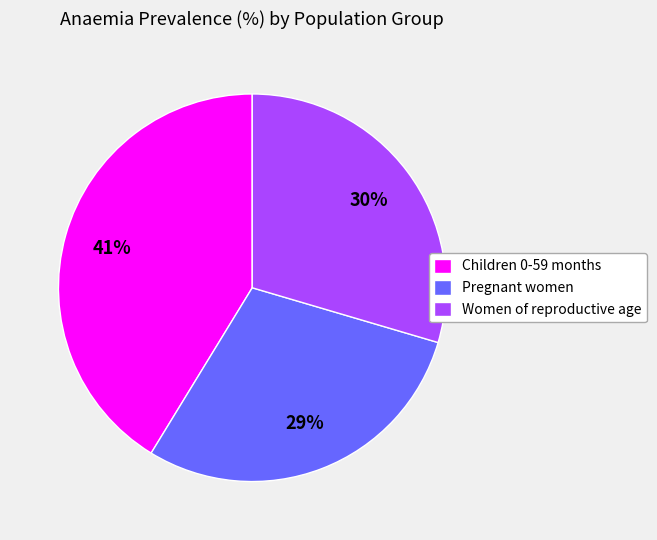

Which slice is the largest?

Children 0-59 months